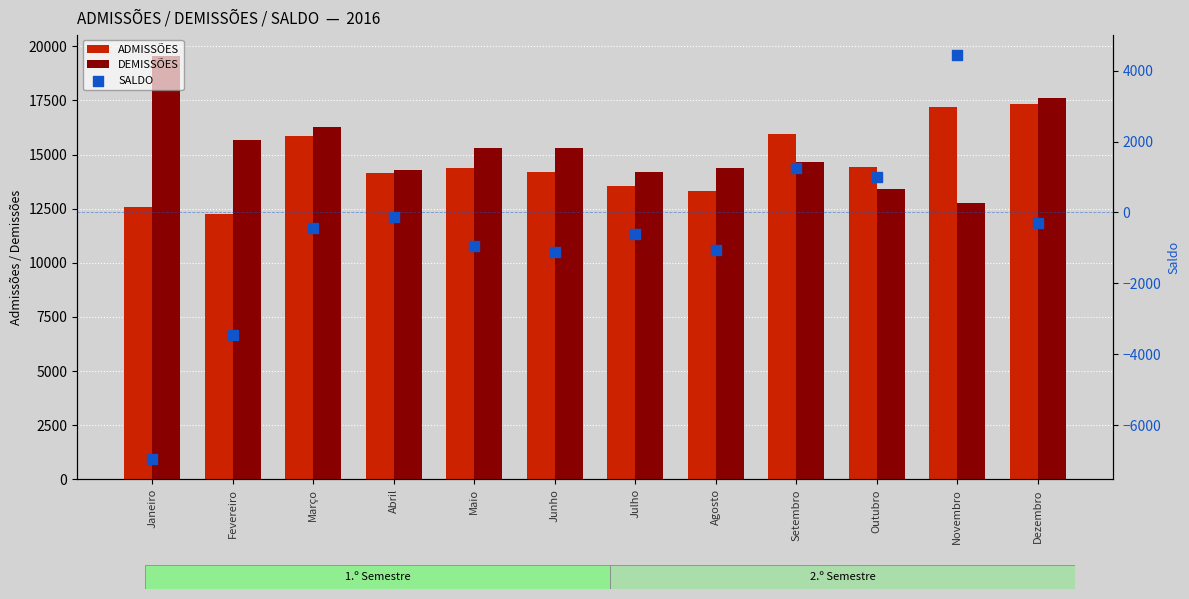

At how many categories does at least one series exceed 4761?

12